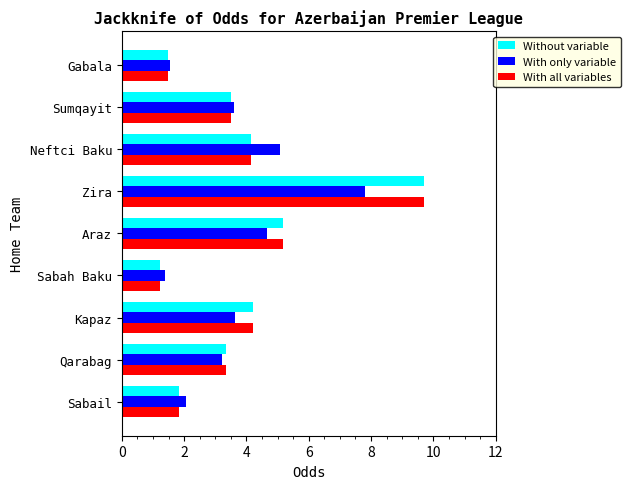

What is the difference between the highest and lowest values at Kapaz?

0.6